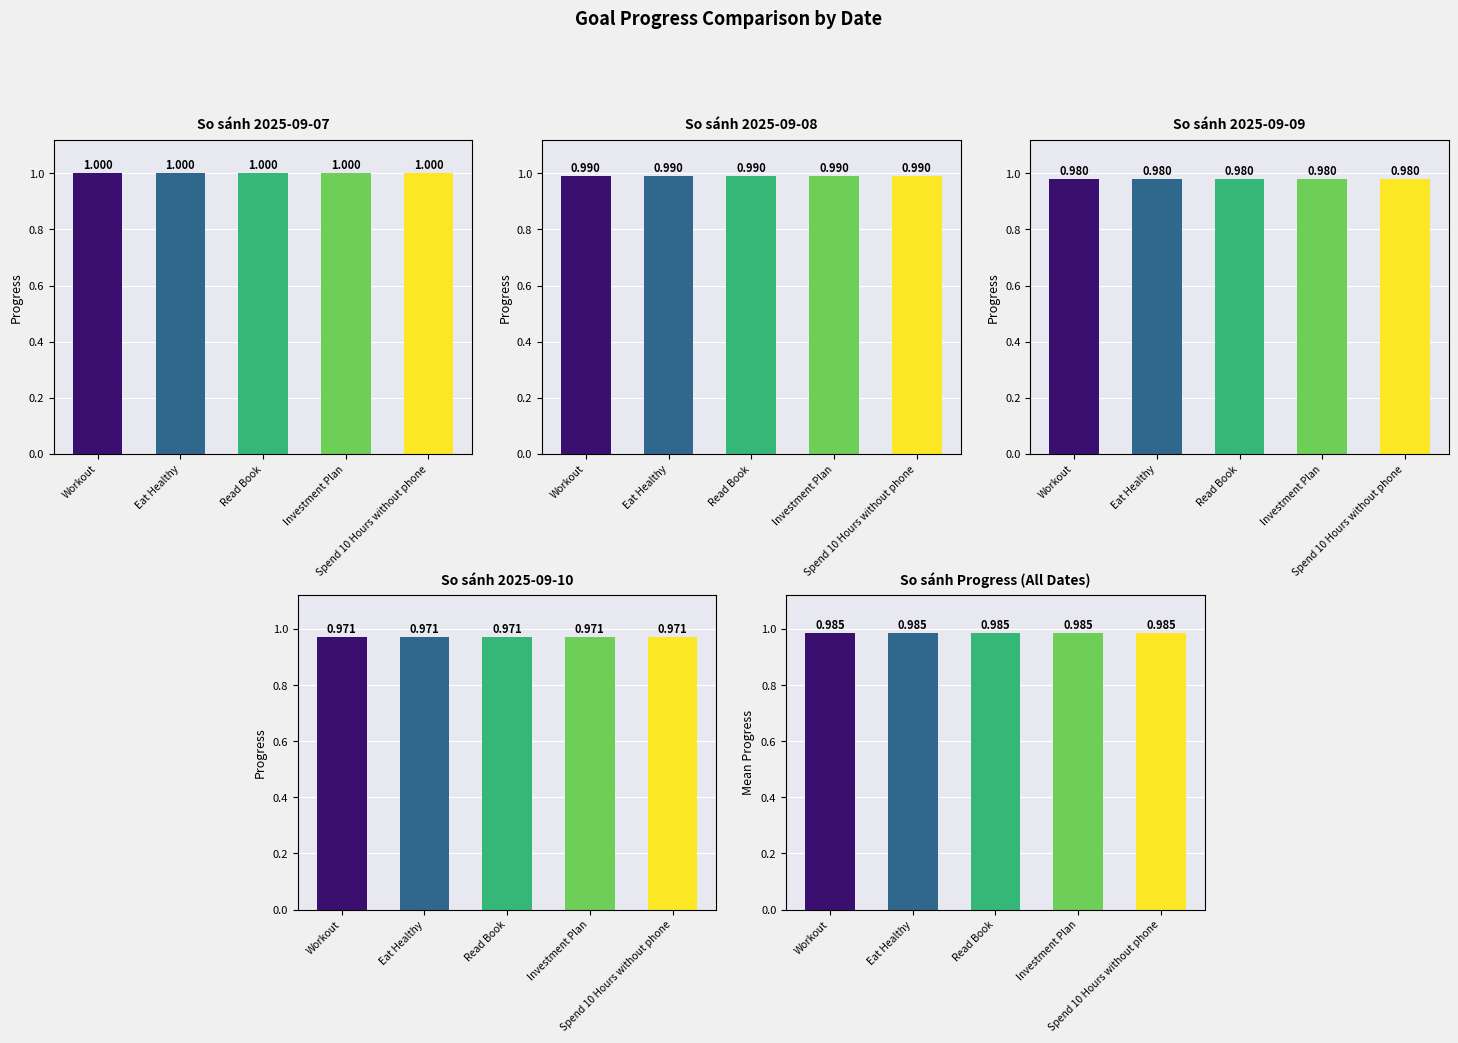

What is the label of the 5th bar from the right?

Workout